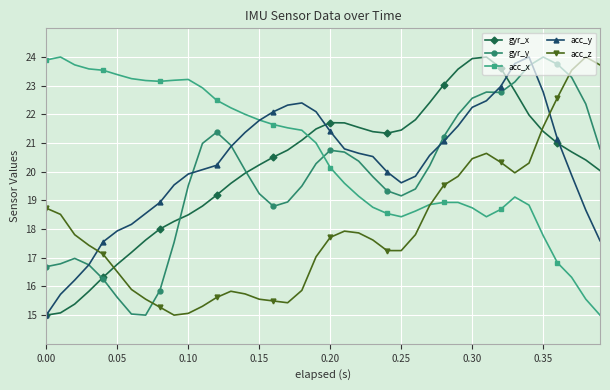

After their last crossing, which series has the higher values: acc_z or gyr_x?

acc_z